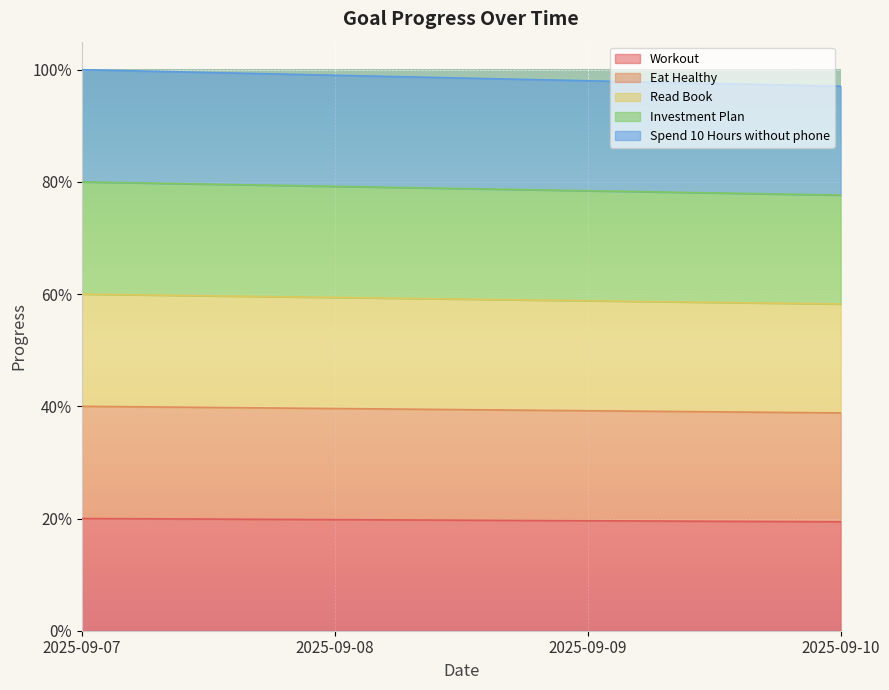

Which series has the widest spread of values?

Spend 10 Hours without phone